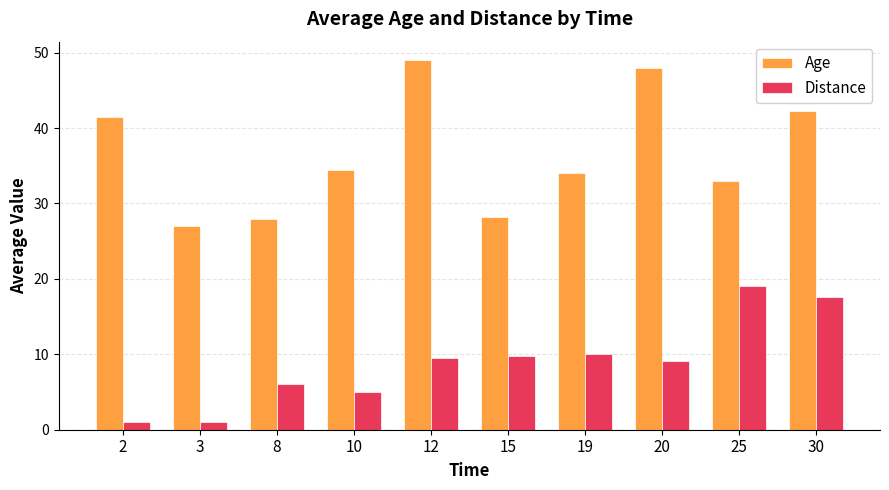

Rank the series at 30 from highest to lowest value.

Age, Distance